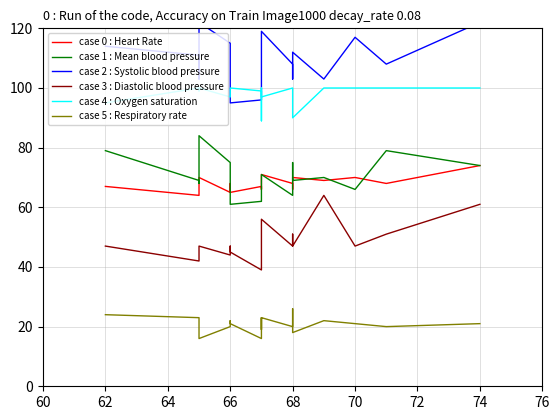

How many lines are shown in the chart?

6